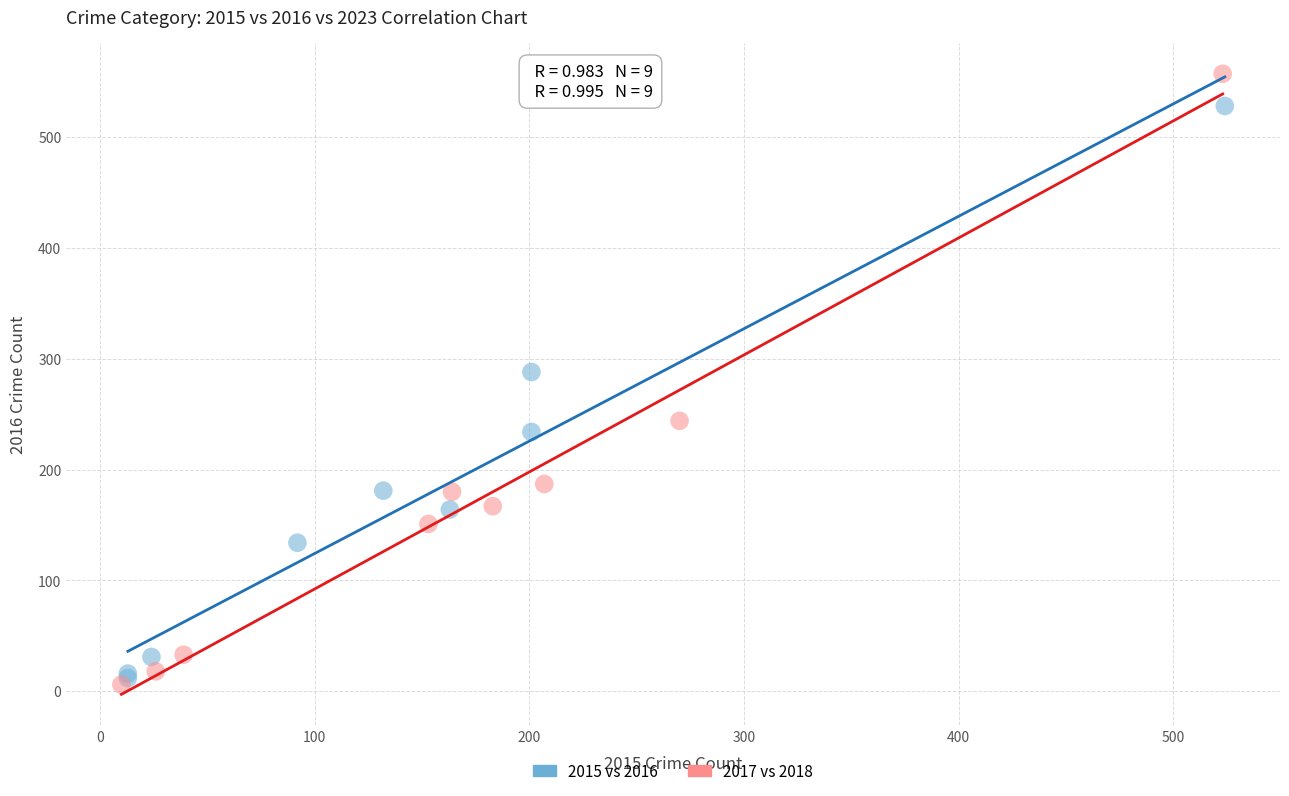

Which series has the widest spread of Y values?

2017 vs 2018